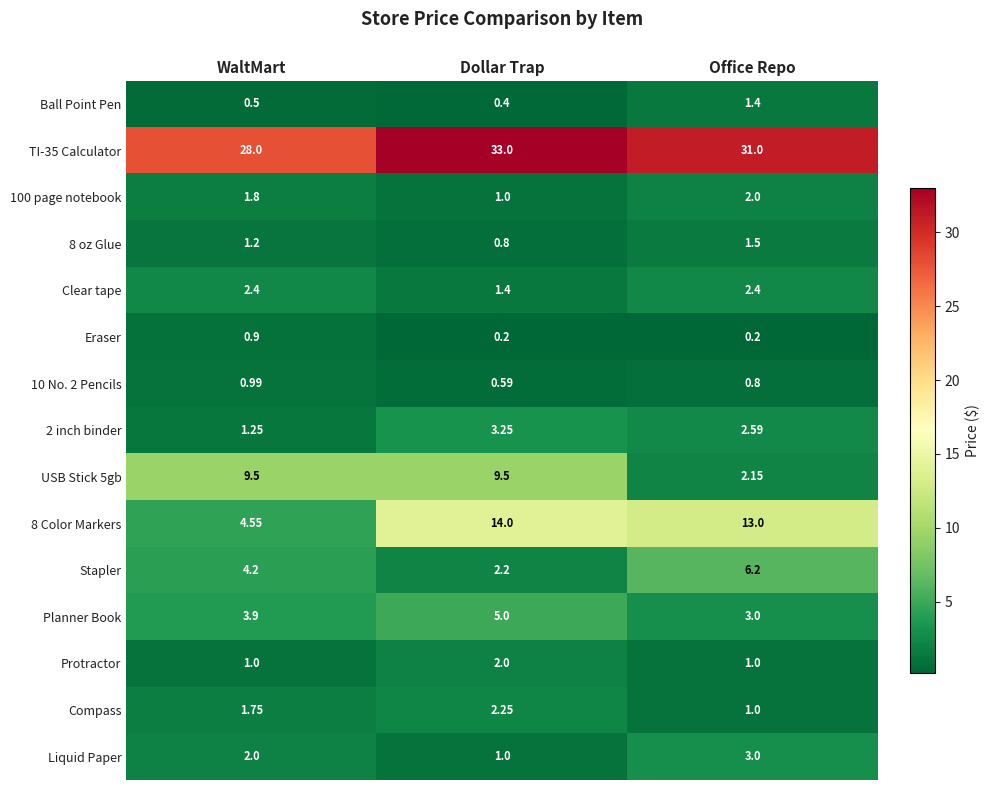

Which series changed the most between WaltMart and Office Repo?

8 Color Markers